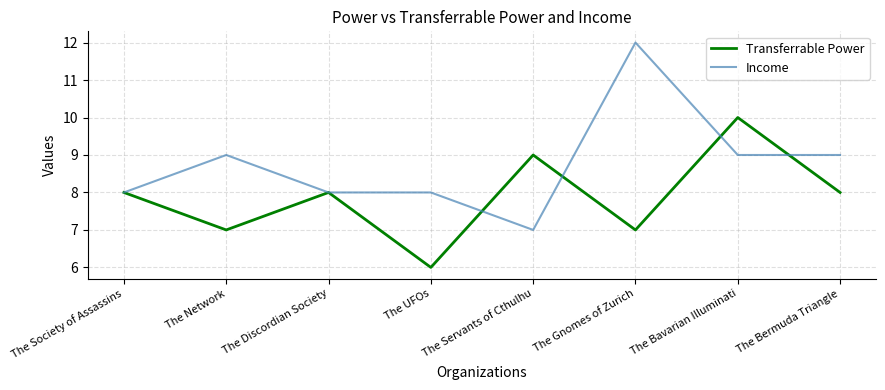

At how many categories does at least one series exceed 6?

8